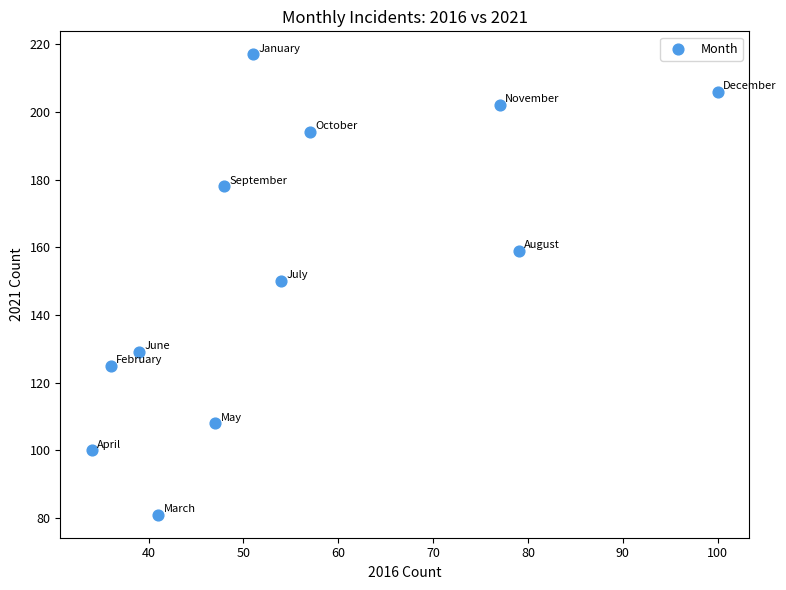

What is the average X value?

55